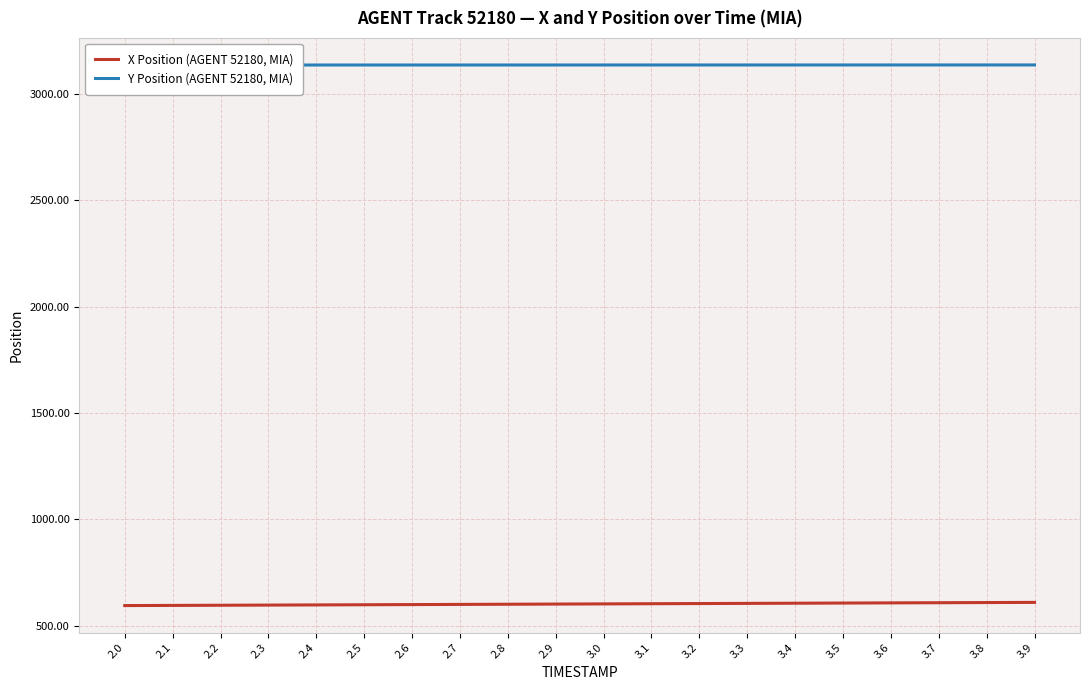

Where does the Y Position (AGENT 52180, MIA) series first go above 3136?

2.9